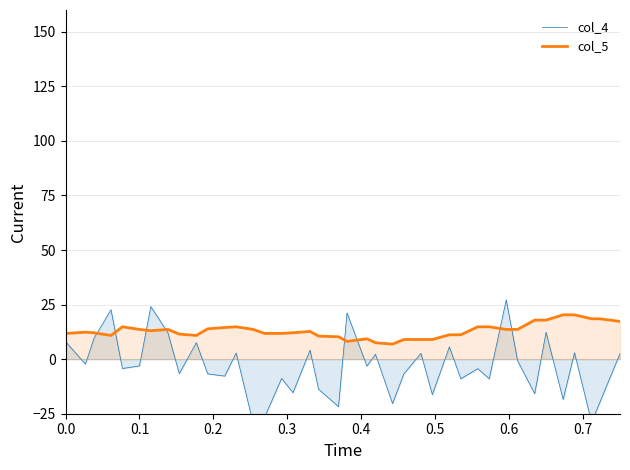

What is the lowest value of the col_5 series?

6.9